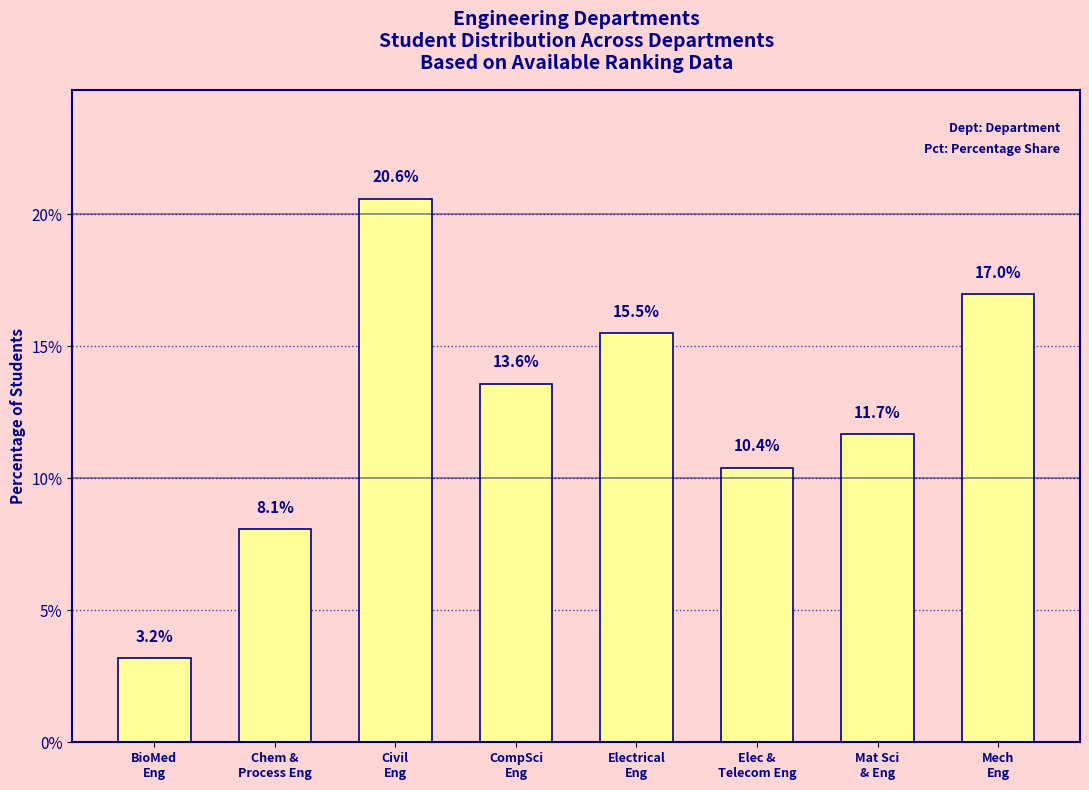

List the labels in order of value, largest first.

Civil
Eng, Mech
Eng, Electrical
Eng, CompSci
Eng, Mat Sci
& Eng, Elec &
Telecom Eng, Chem &
Process Eng, BioMed
Eng